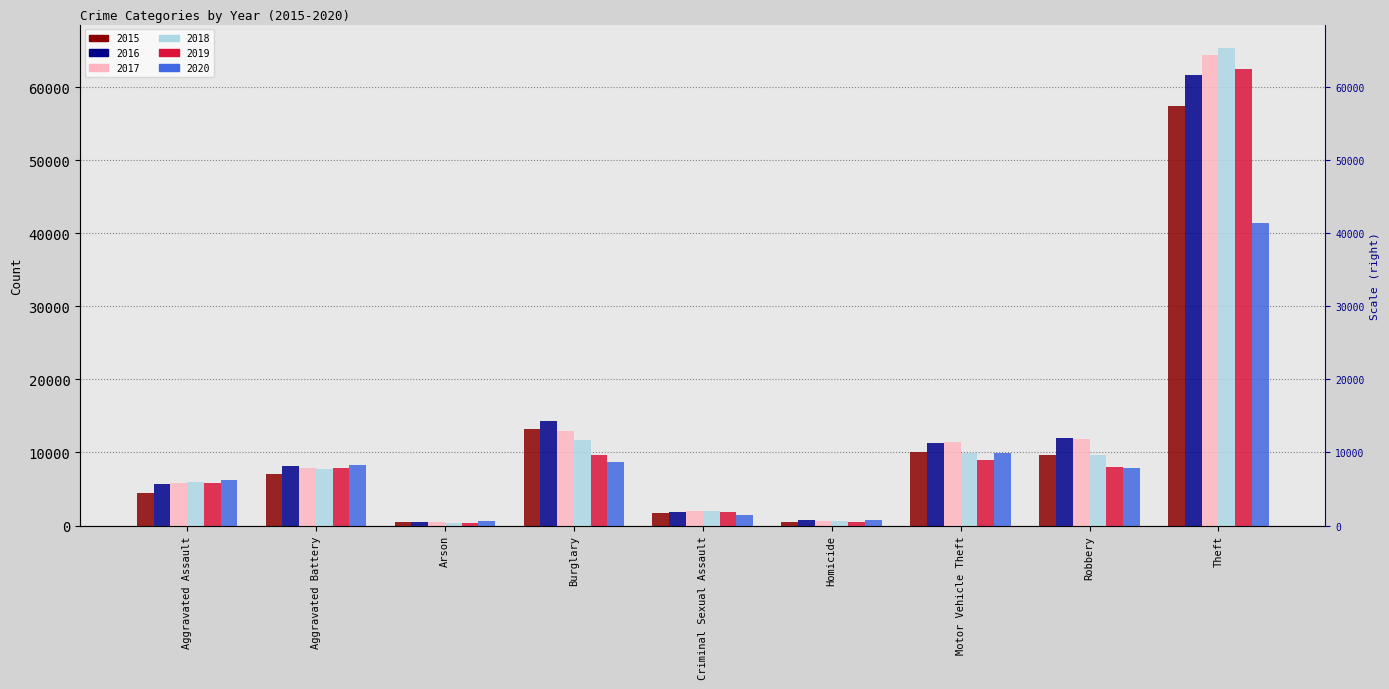

What is the average value of the 2019 series?

11732